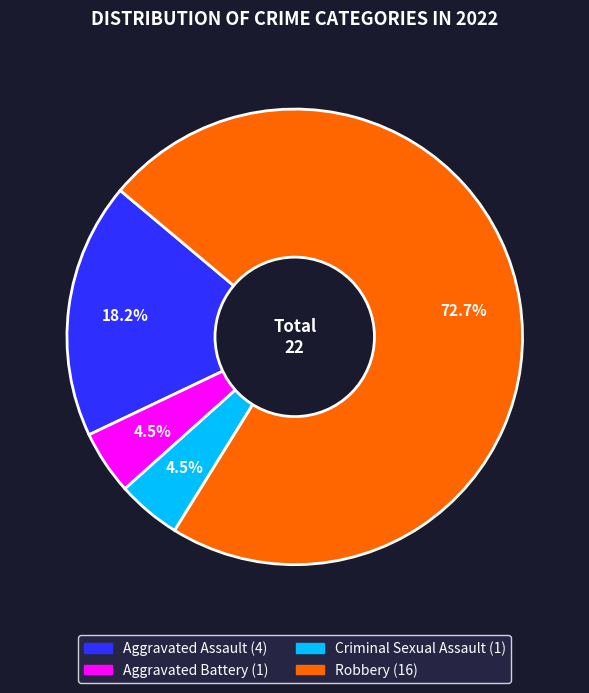

Which slice is the largest?

Robbery